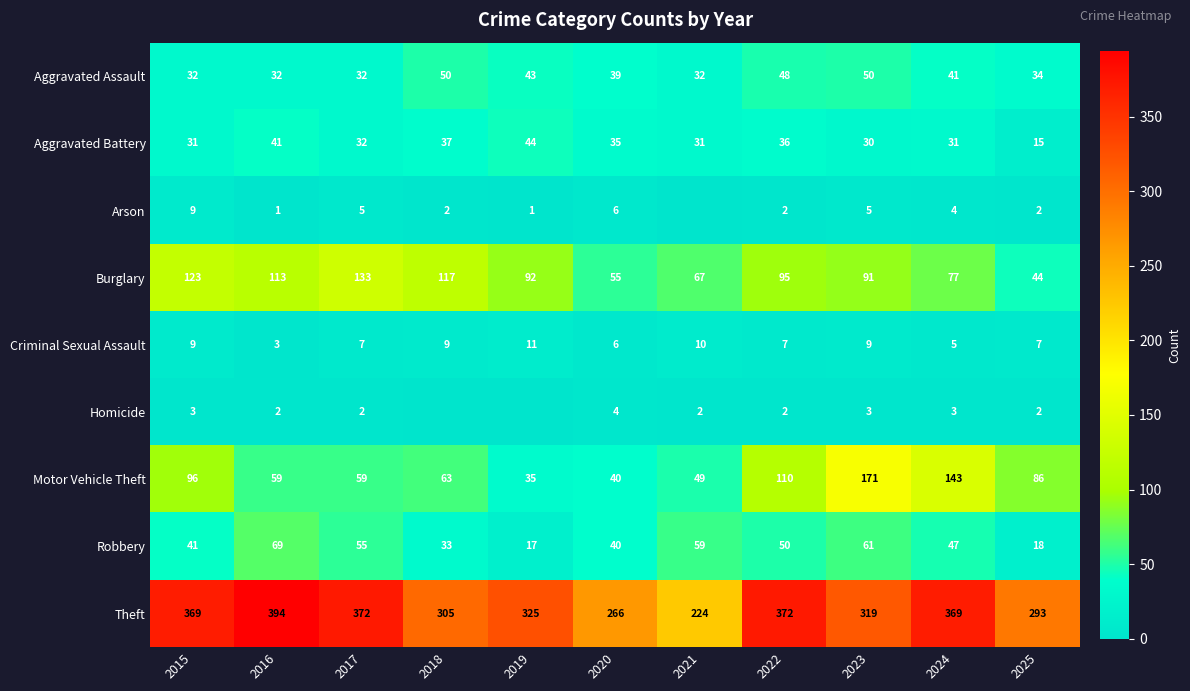

At 2016, list the series in order from largest to smallest.

Theft, Burglary, Robbery, Motor Vehicle Theft, Aggravated Battery, Aggravated Assault, Criminal Sexual Assault, Homicide, Arson